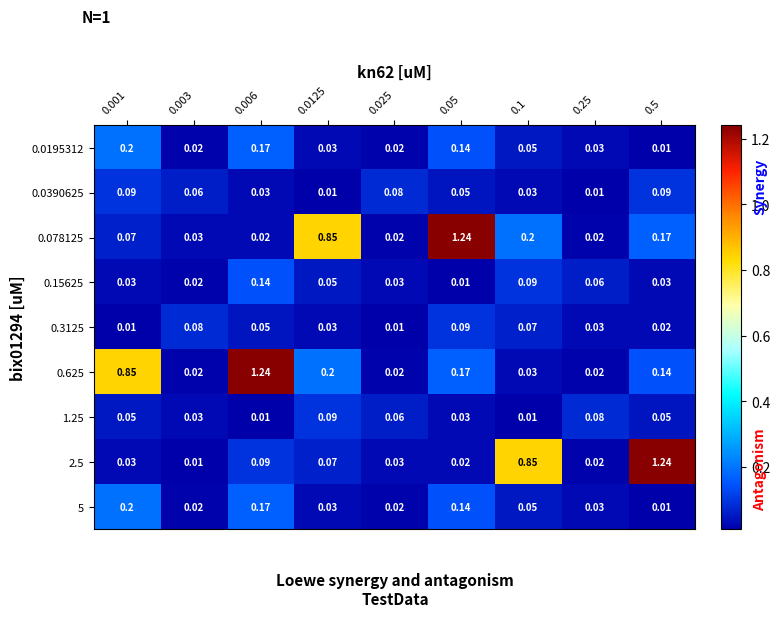

Is the value of 0.3125 at 0.1 greater than the value of 0.0195312 at 0.25?

Yes